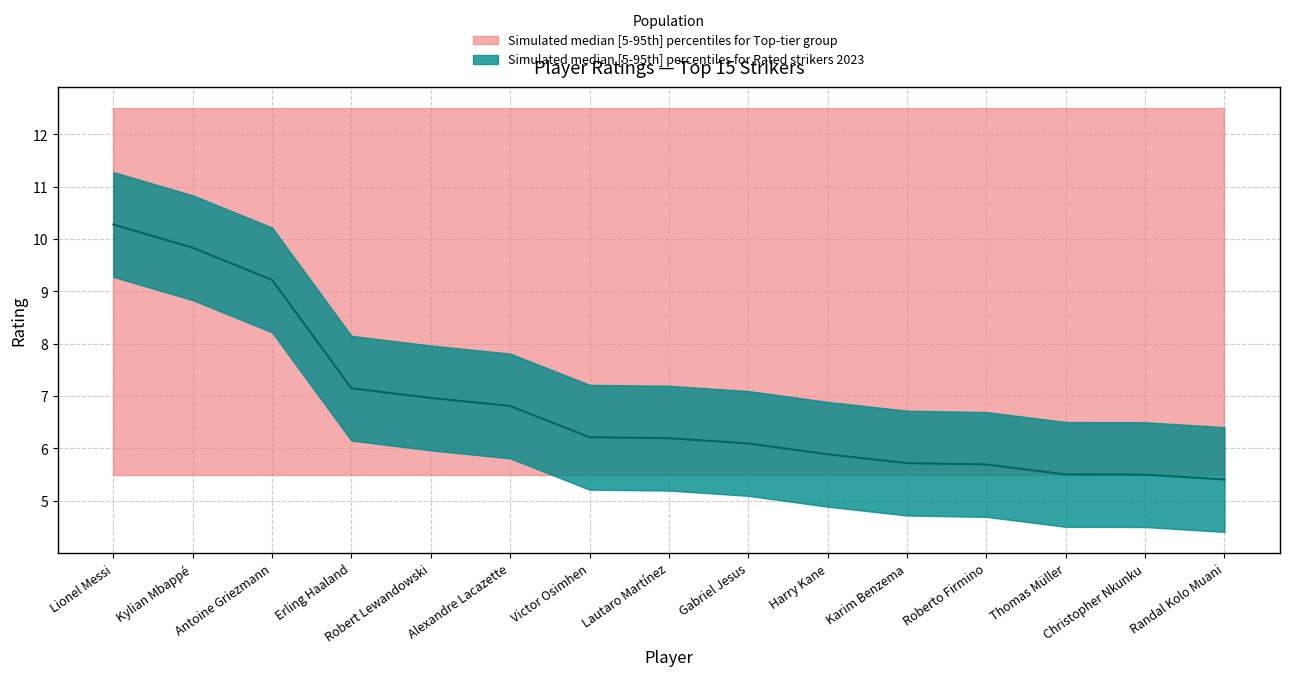

What is the difference between the maximum and second lowest values?

4.8